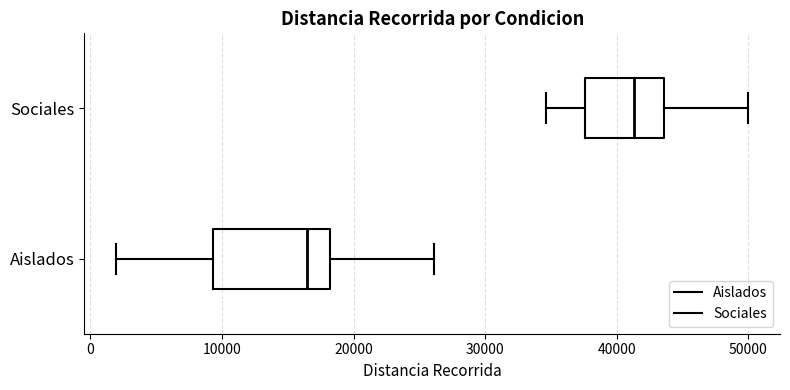

Which box's median line is the furthest to the right?

Sociales